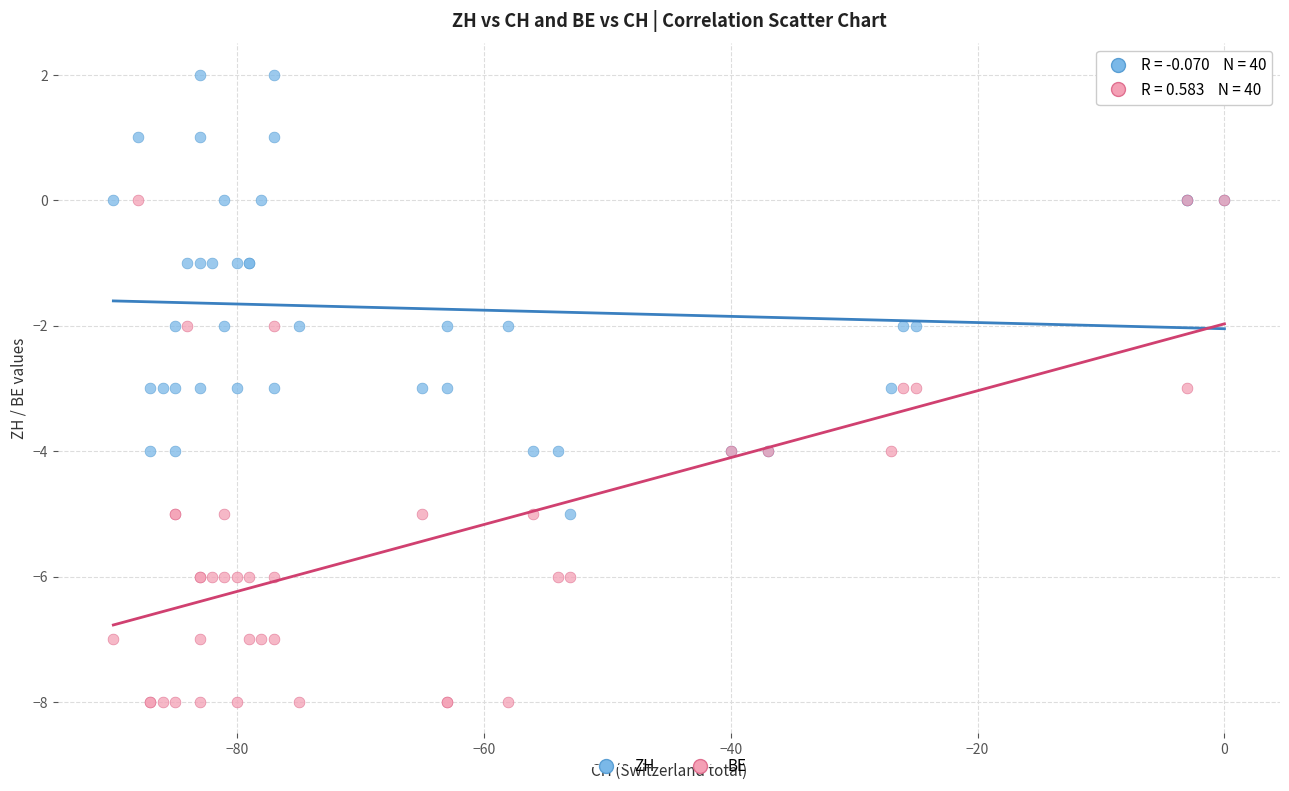

Which series has the largest Y range (max minus min)?

BE